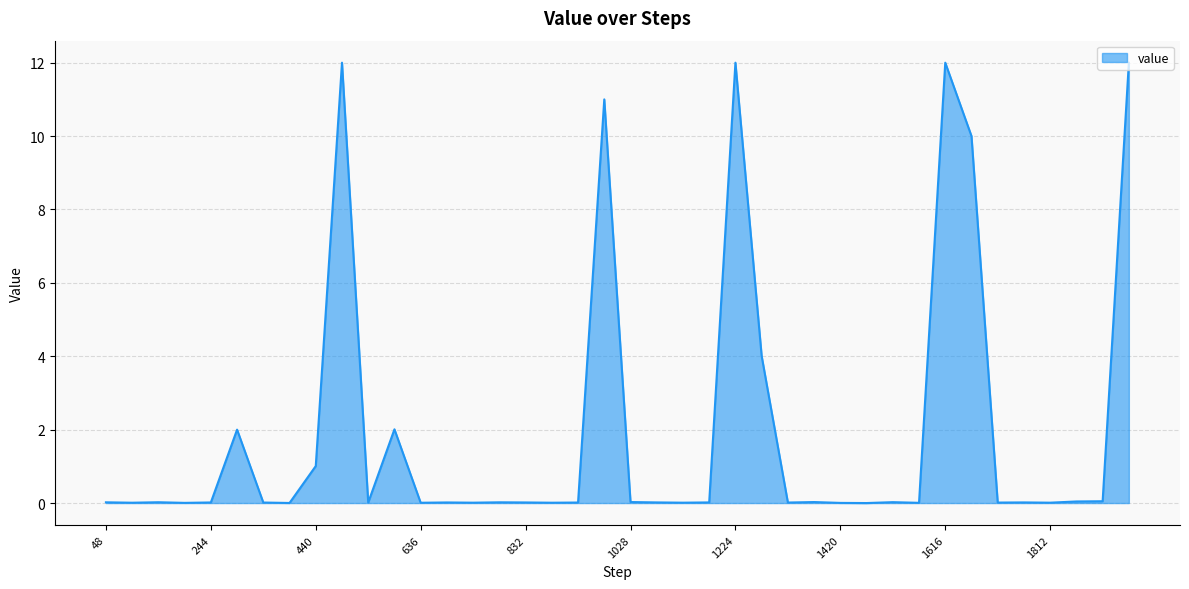

Count the number of categories in the chart.

40